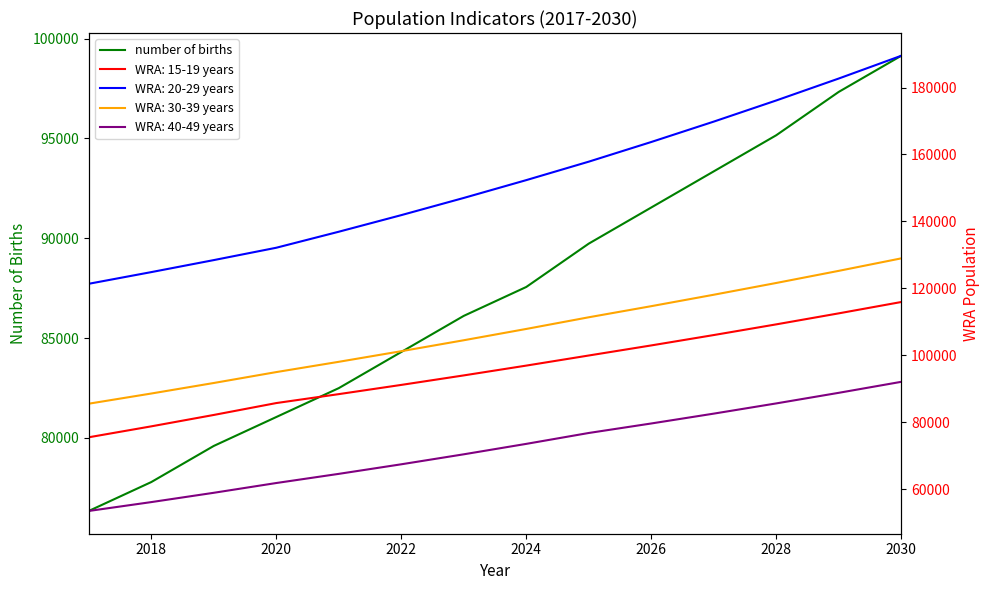

Reading left to right, list all the values displayed in this chart.

76345.1	77792.4	79601.5	81048.8	82496.1	84305.2	86114.4	87561.6	89732.6	91541.7	93350.9	95160.0	97330.9	99140.1